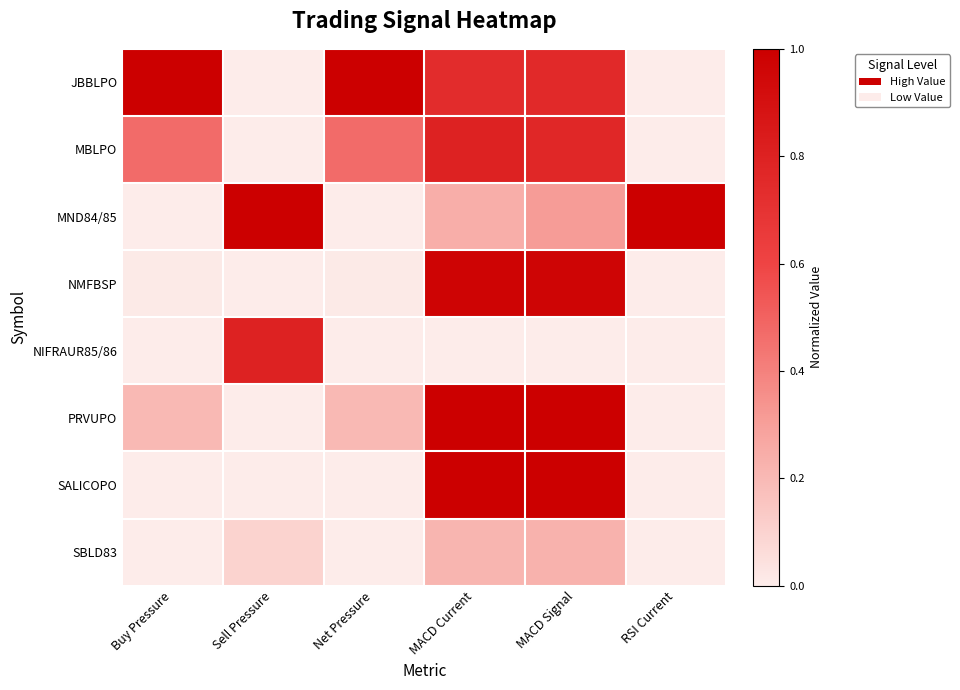

What is the greatest value displayed?

1.0